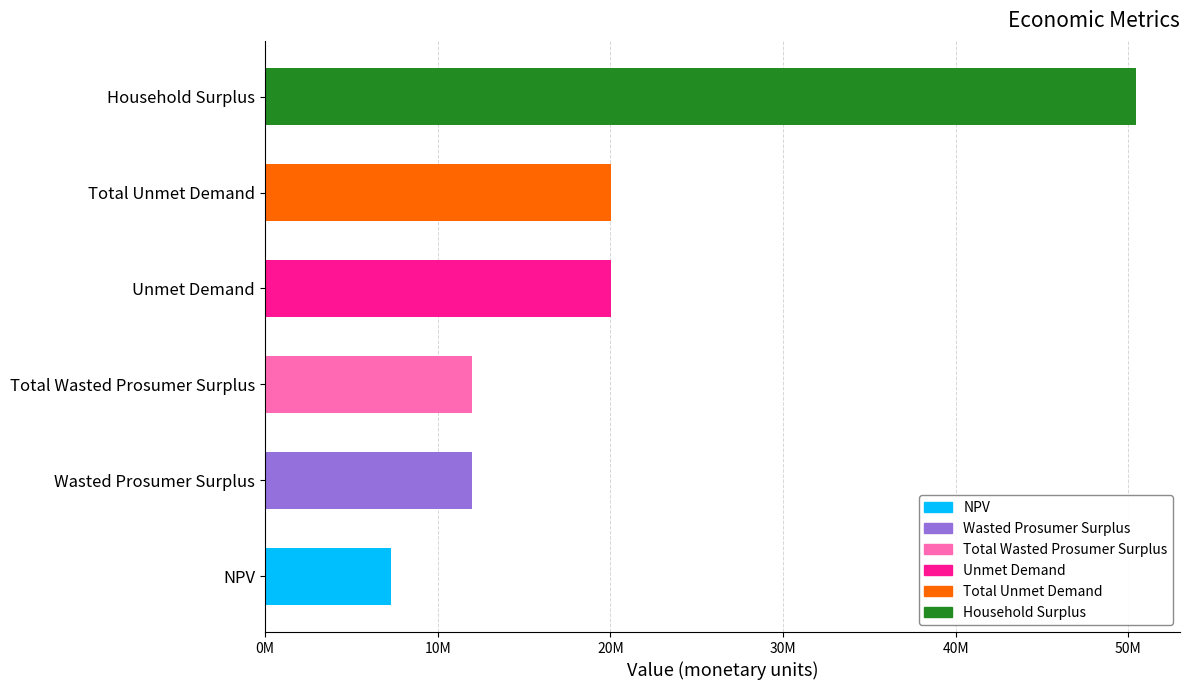

Are the bars horizontal?

Yes